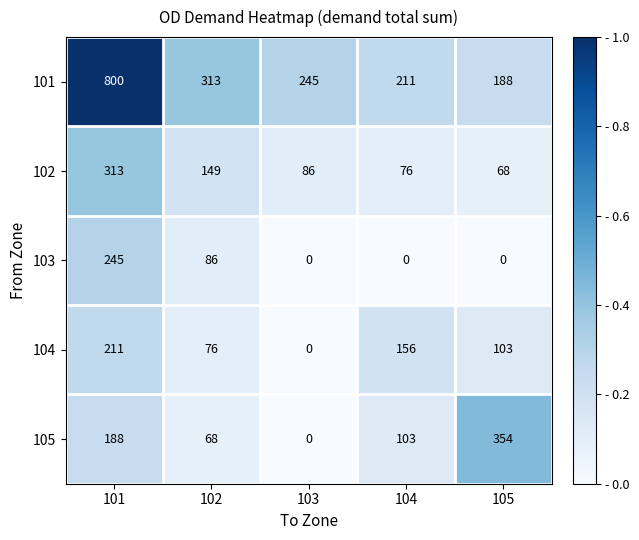

Rank the categories by 101 value from highest to lowest.

101, 102, 103, 104, 105